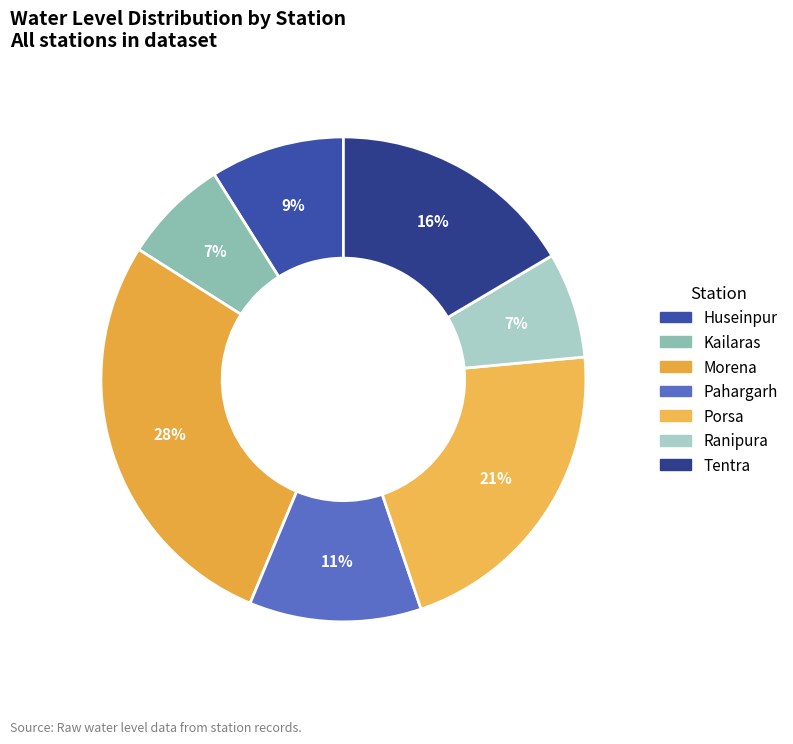

Rank the categories by value from lowest to highest.

Kailaras, Ranipura, Huseinpur, Pahargarh, Tentra, Porsa, Morena